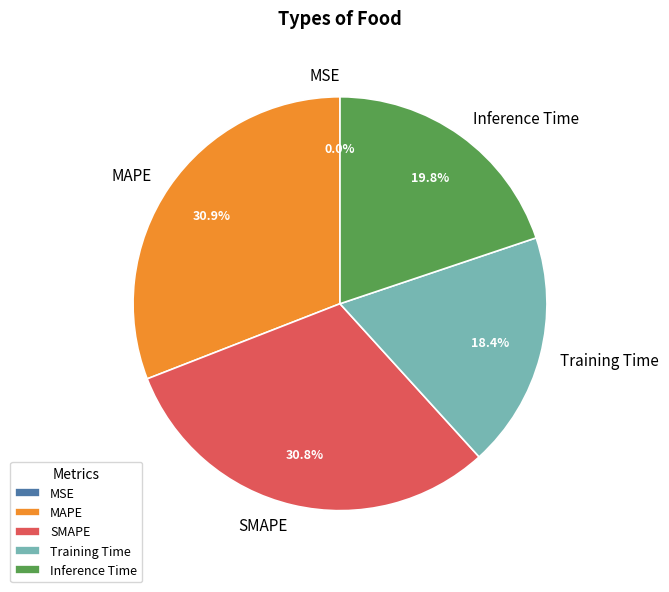

Is it true that SMAPE is 31% of the pie?

True